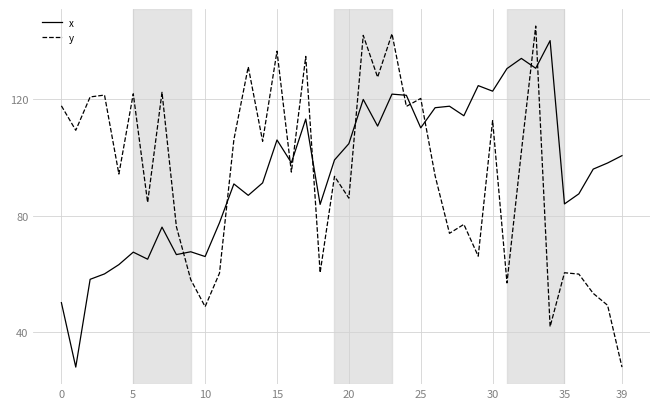

What is the smallest value displayed?

28.0